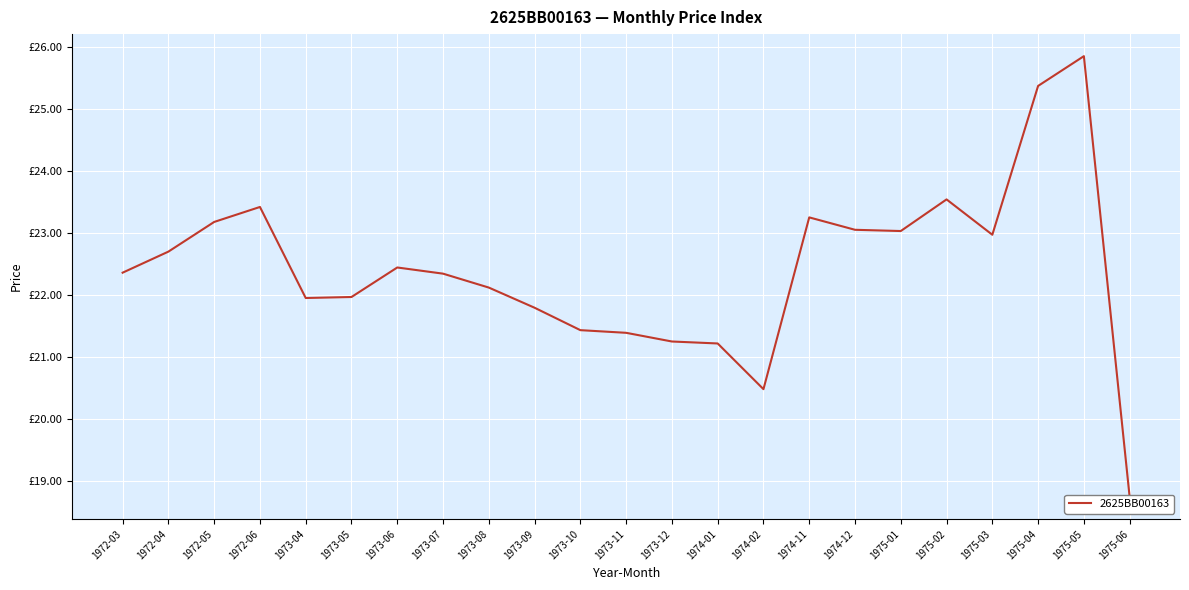

Count the number of categories in the chart.

23